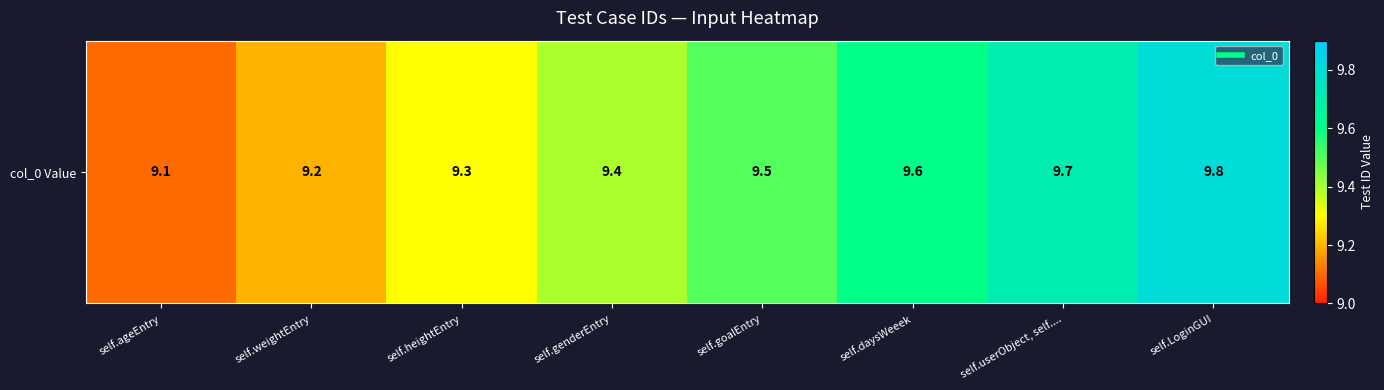

What is the smallest value displayed?

9.1